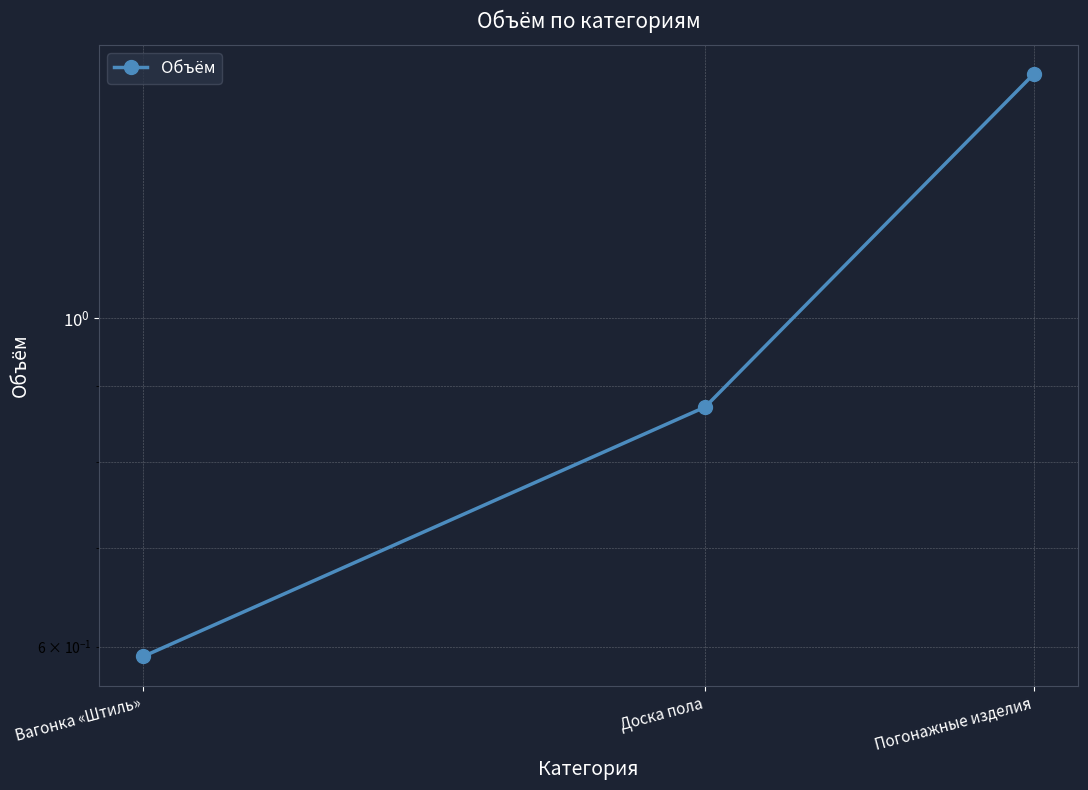

Rank the categories by value from lowest to highest.

Вагонка «Штиль», Доска пола, Погонажные изделия